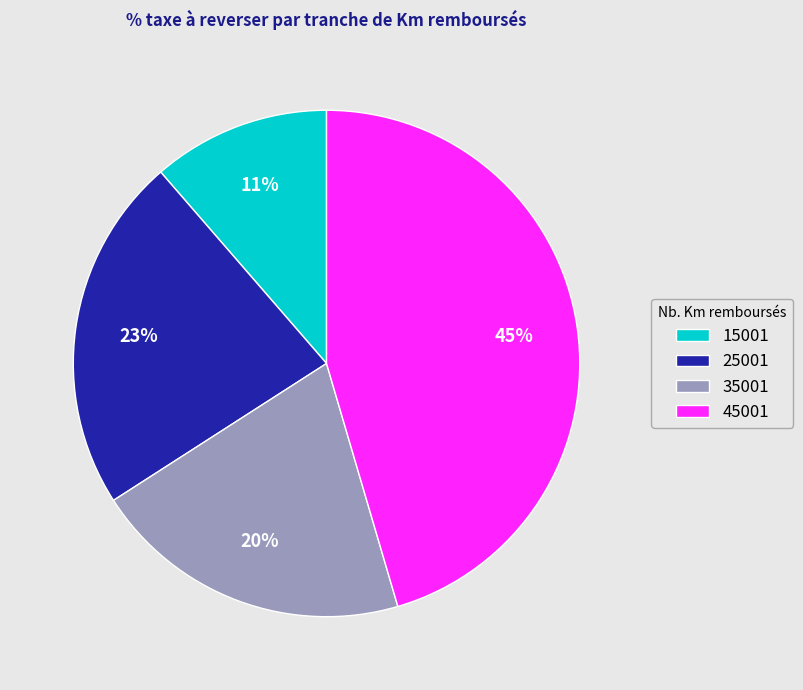

Count the number of slices in the pie.

4